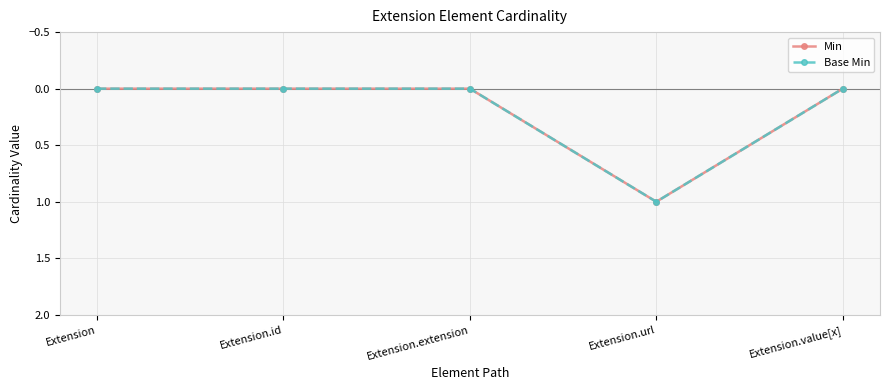

Reading left to right, list all the values displayed in this chart.

Min: Extension=0	Extension.id=0	Extension.extension=0	Extension.url=1	Extension.value[x]=0
Base Min: Extension=0	Extension.id=0	Extension.extension=0	Extension.url=1	Extension.value[x]=0